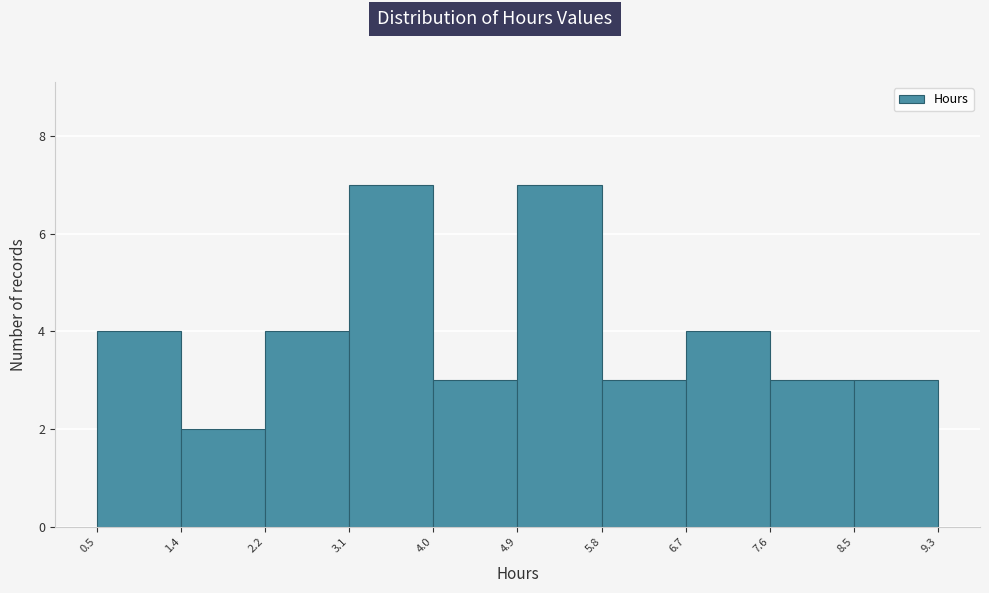

Reading left to right, list every bar in this chart as the range it spans on the x-axis followed by its height. The values are not printed on the chart, so give them approximately, as read against the axis.

0.5 to 1.4: 4
1.4 to 2.2: 2
2.2 to 3.1: 4
3.1 to 4.0: 7
4.0 to 4.9: 3
4.9 to 5.8: 7
5.8 to 6.7: 3
6.7 to 7.6: 4
7.6 to 8.5: 3
8.5 to 9.3: 3